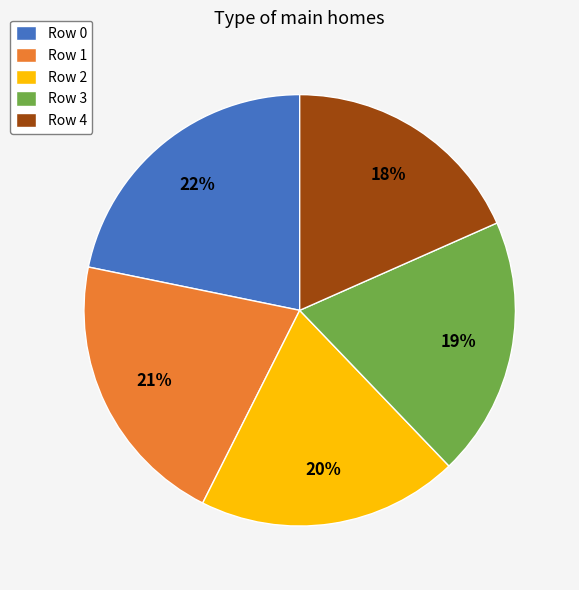

Does any single category account for the majority?

No